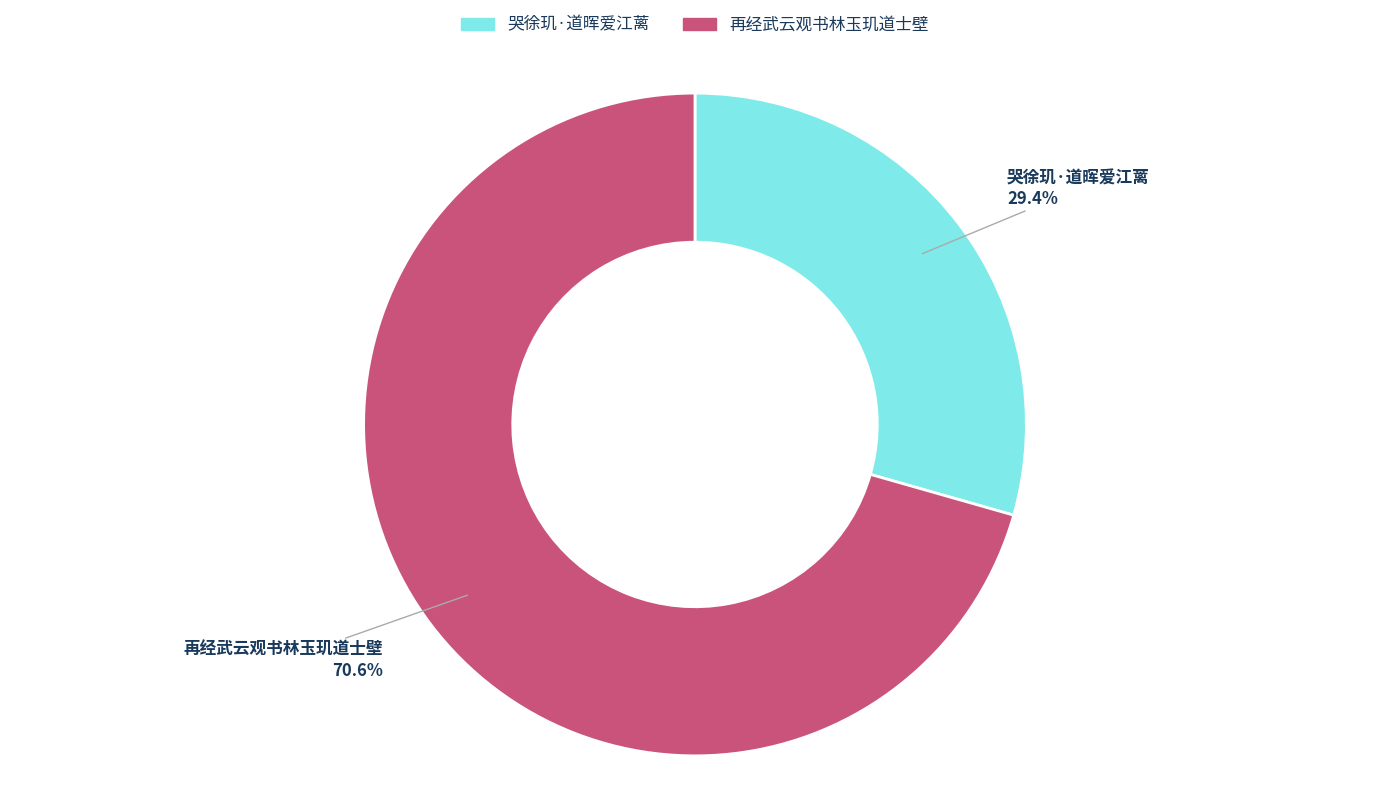

Which slice is the largest?

再经武云观书林玉玑道士壁